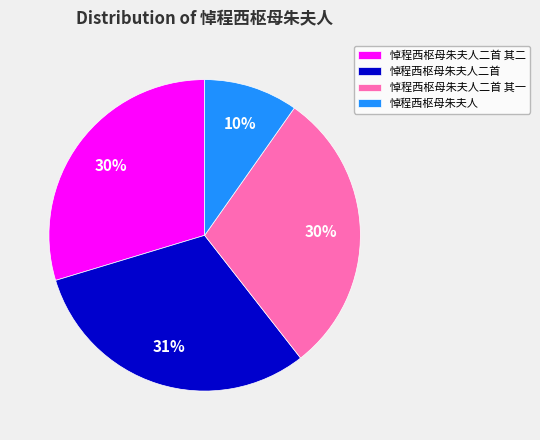

Which slice is the smallest?

悼程西枢母朱夫人